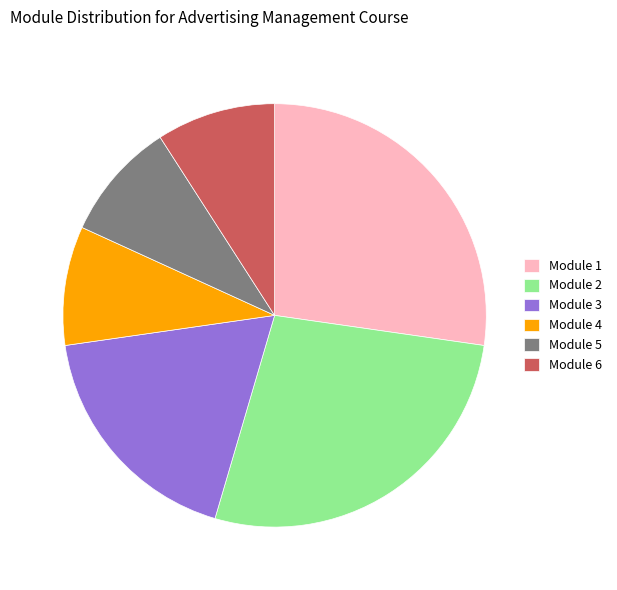

How many segments does this pie chart have?

6